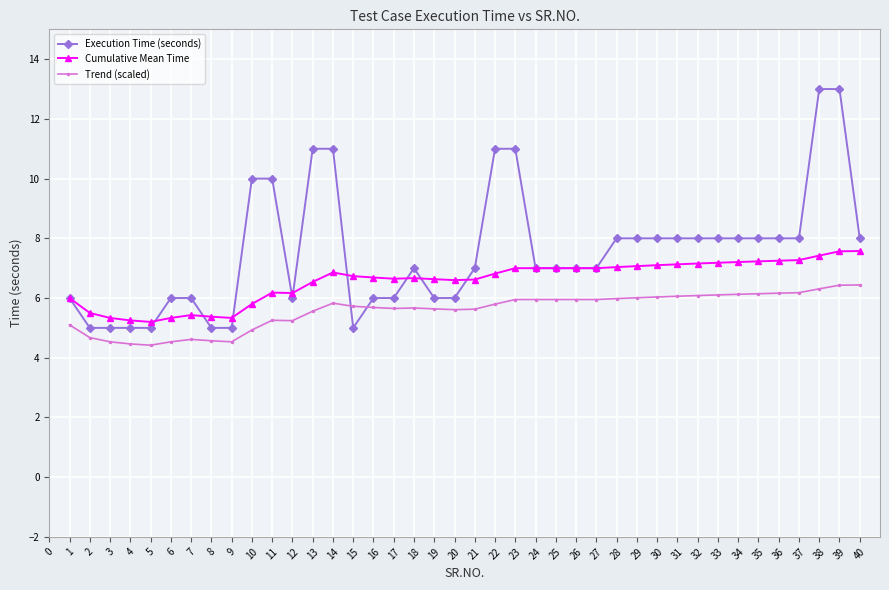

What is the maximum value for Cumulative Mean Time?

7.6